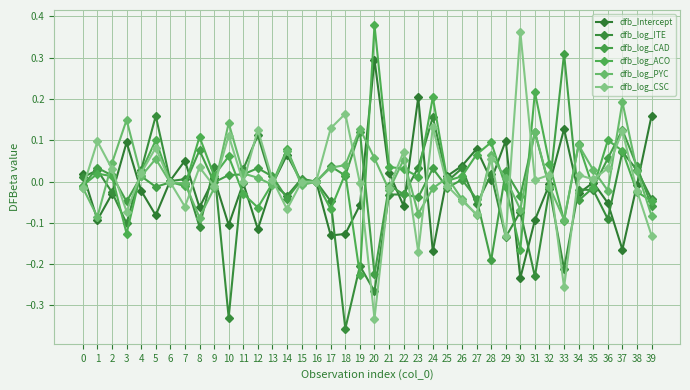

How many distinct data groups are displayed?

6